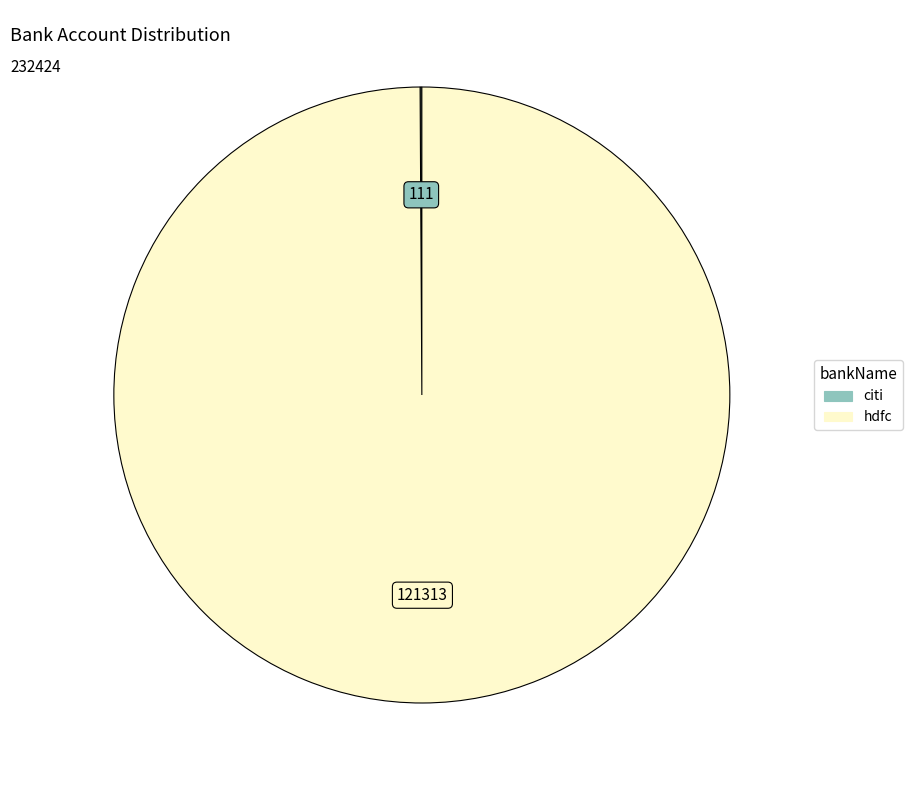

Which slice is the largest?

hdfc